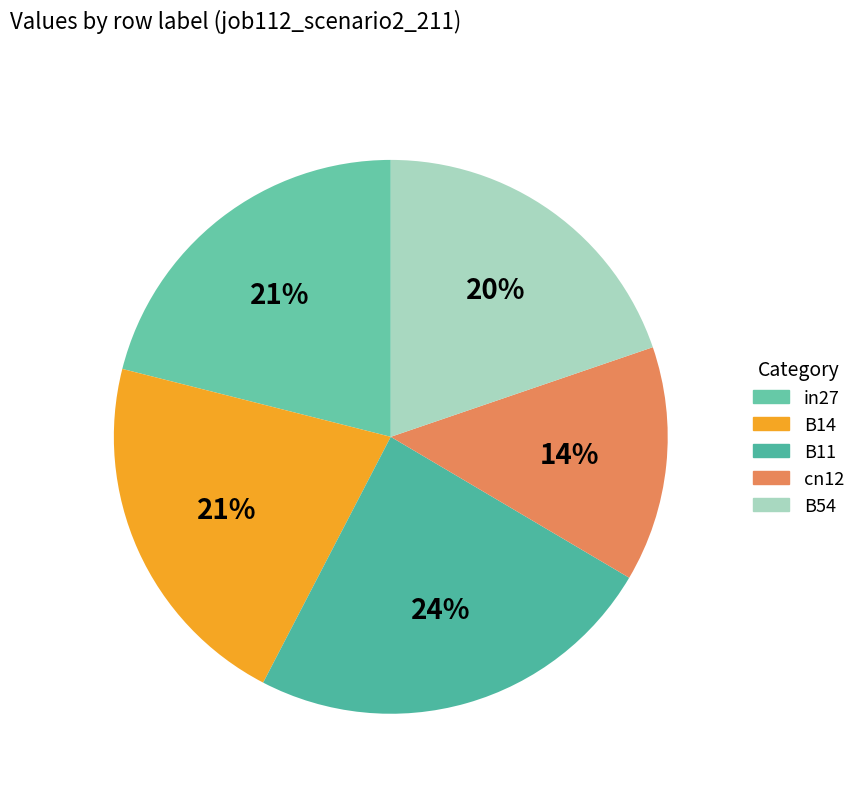

Does B54 account for over 50% of the chart?

No